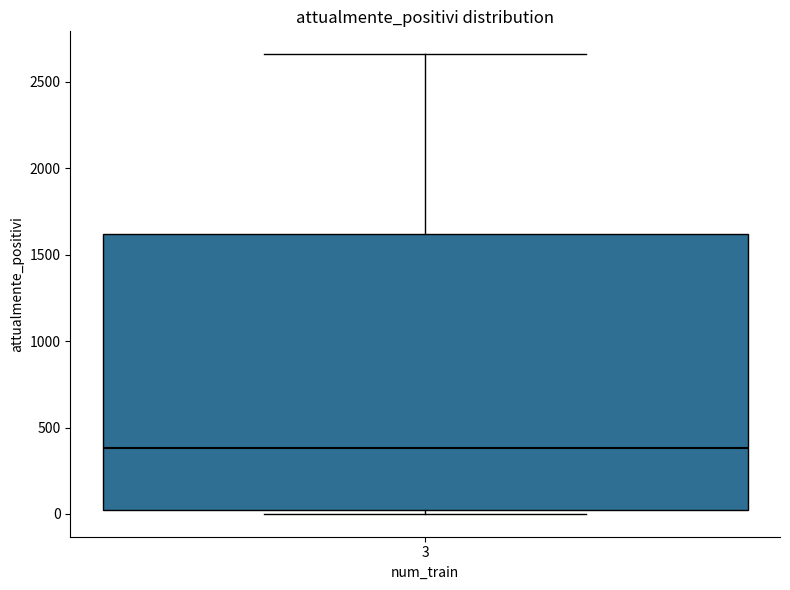

Transcribe this box plot: give where the median line is, the range the box spans, and where the two whiskers end, as read against the y-axis. The values are not printed on the chart, so give them approximately, as read against the axis.

median 400, box 0 to 1600, whiskers 0 (just below the box's lower edge) to 2650